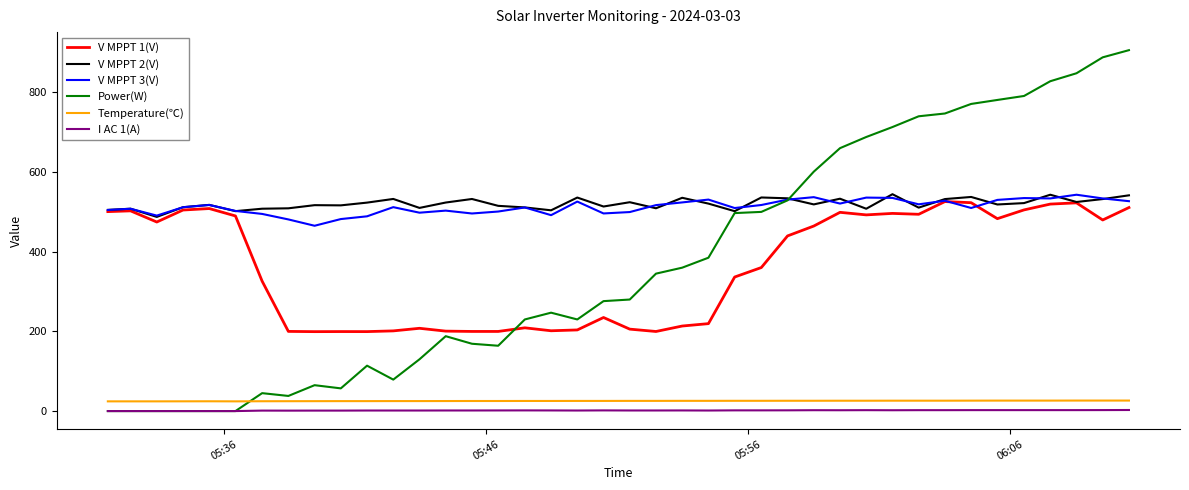

Which series has the largest range (max minus min)?

Power(W)